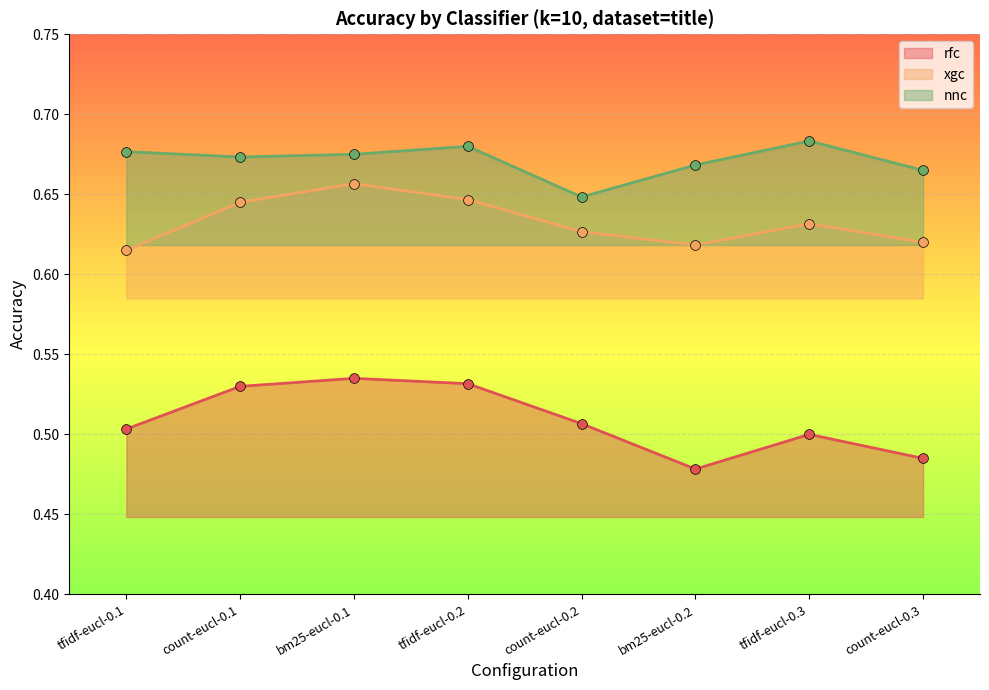

What are all the series names shown in the legend?

rfc, xgc, nnc